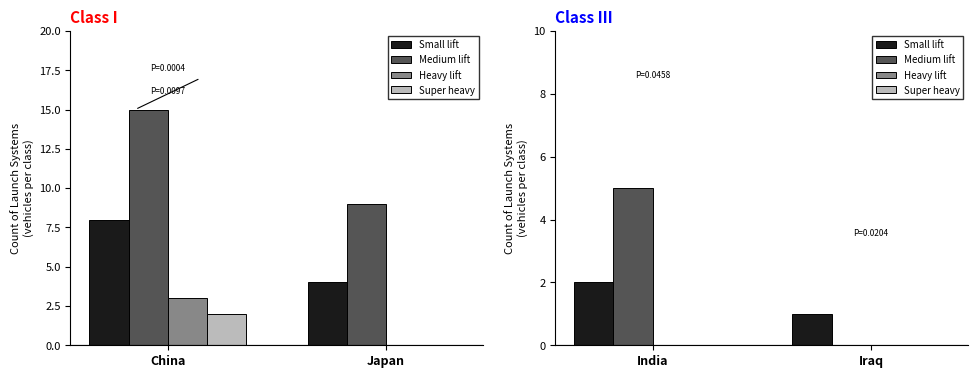

Which series changed the most between India and Iraq?

Medium lift